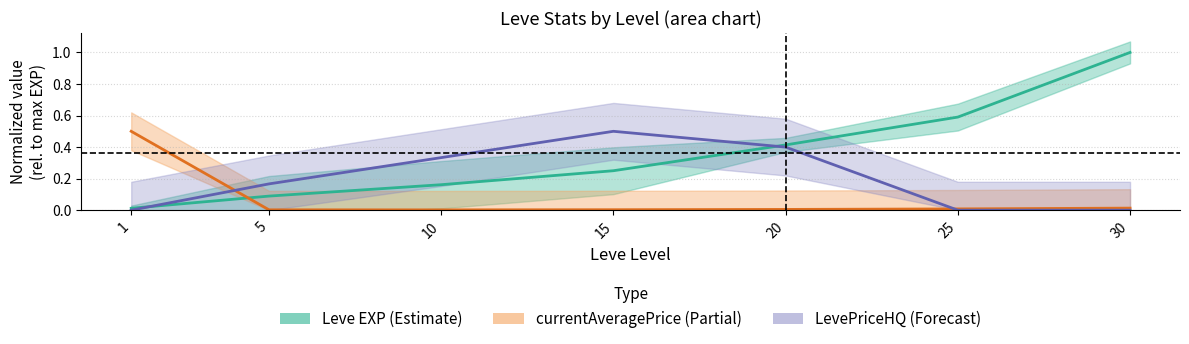

Is the value of Leve EXP at 30 greater than the value of LevePriceHQ at 1?

Yes